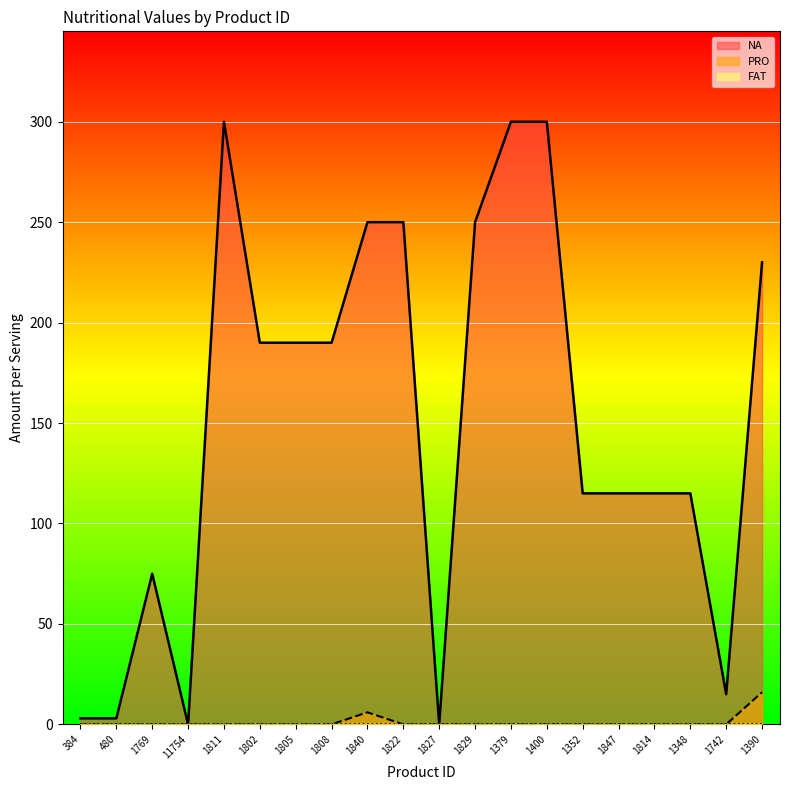

Which series has the largest total across all categories?

NA